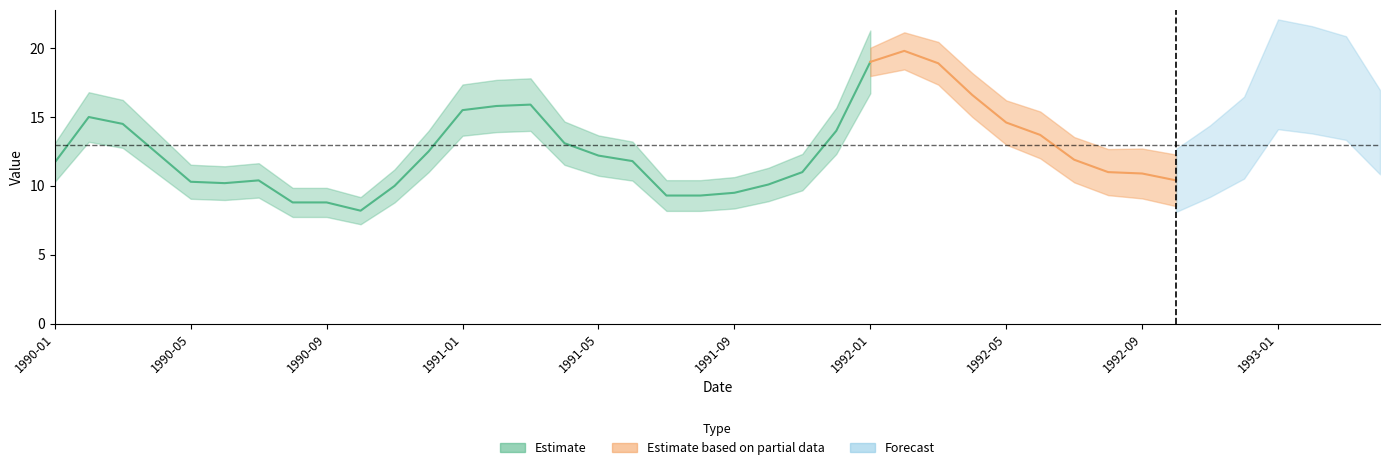

How many points are lower than both their immediate neighbors (excluding endpoints)?

3